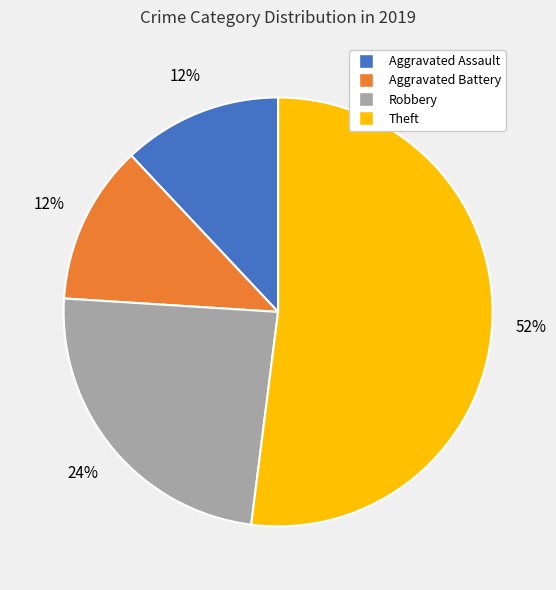

To the nearest percent, what is the average slice percentage?

25%